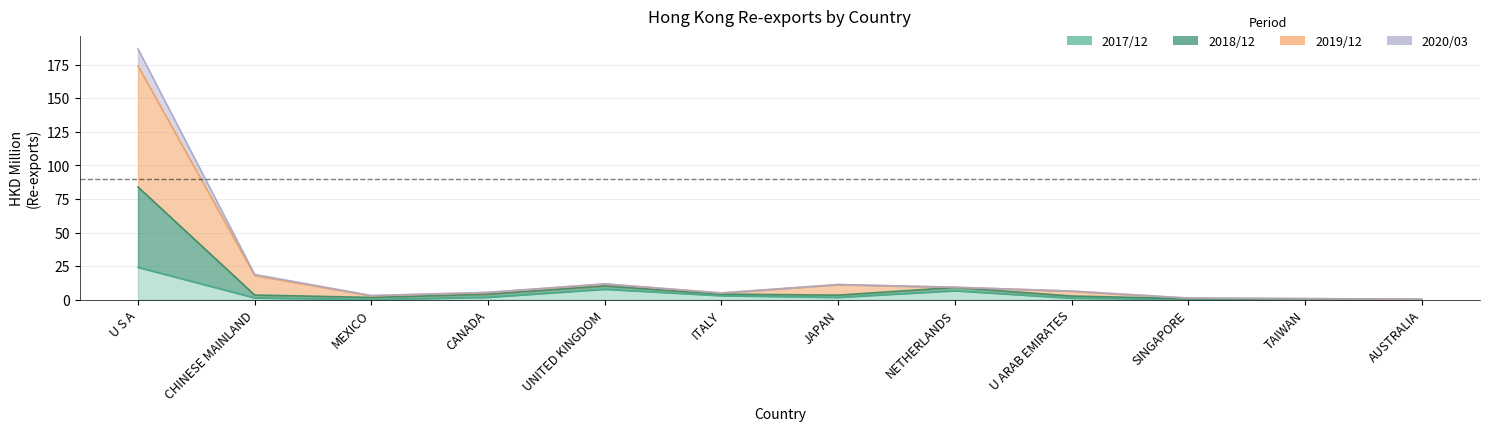

At which label does 201912 reach its peak?

U S A